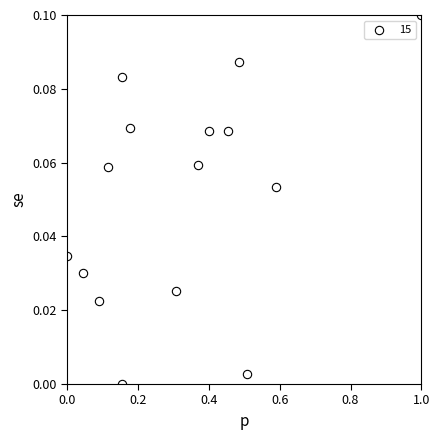

What is the range of X values (max minus min)?

1.0